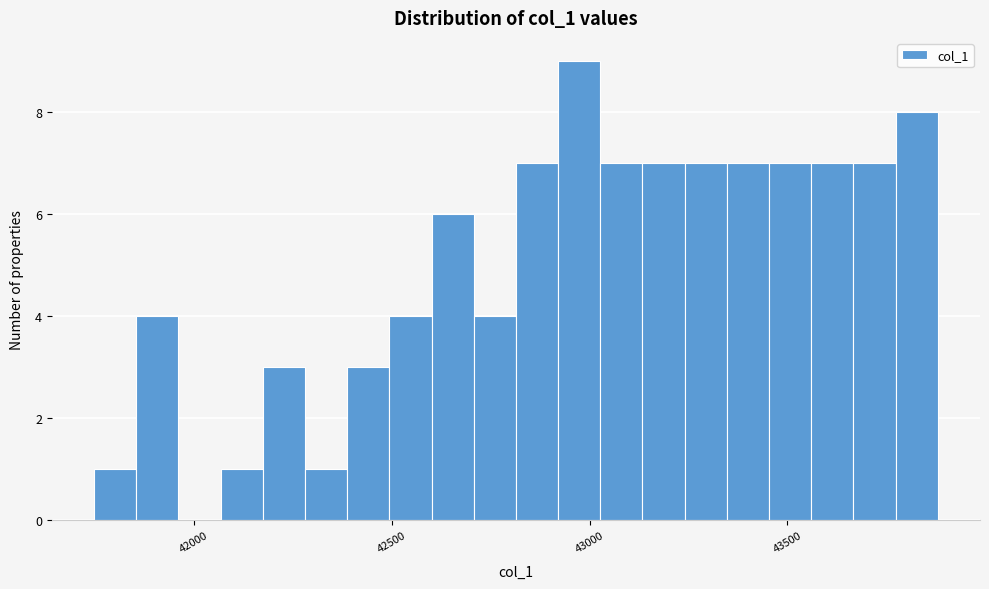

Read against the x-axis, roughly where is the centre of the tallest bar?

42950